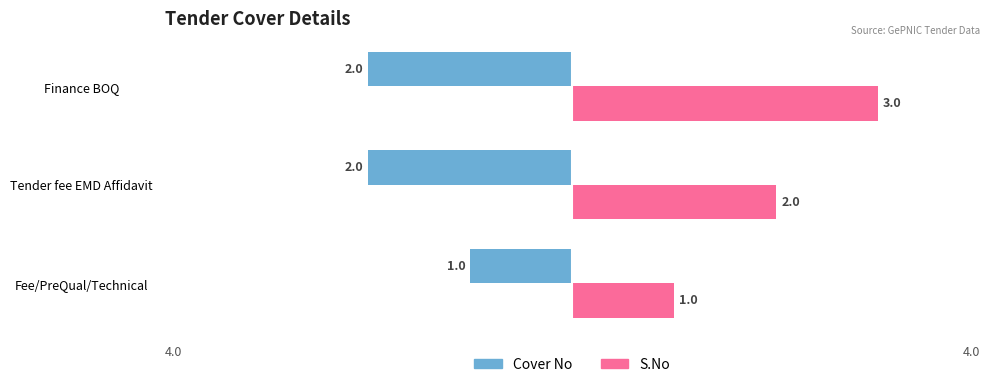

The Cover No series shows -1 at Fee/PreQual/Technical. True or false?

True